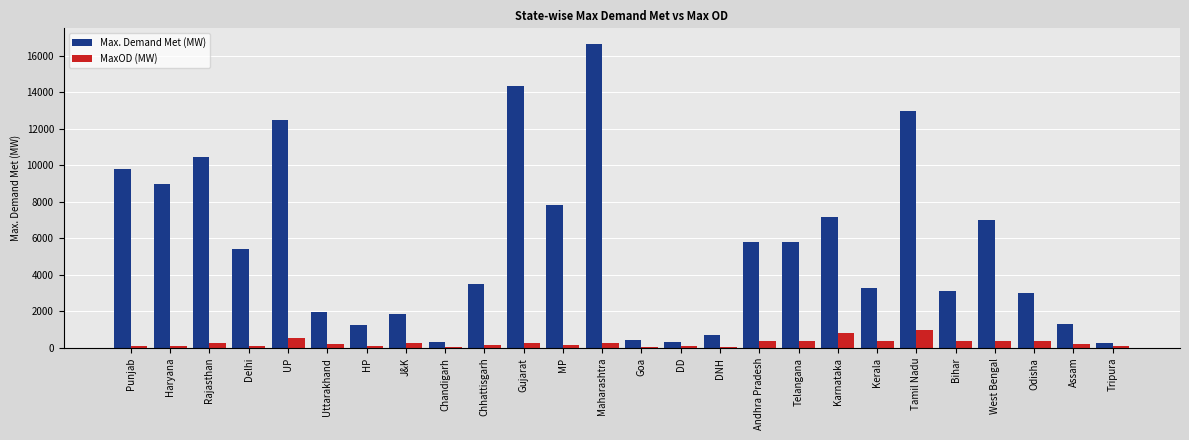

What is the sum of all Max. Demand Met (MW) values?

145909